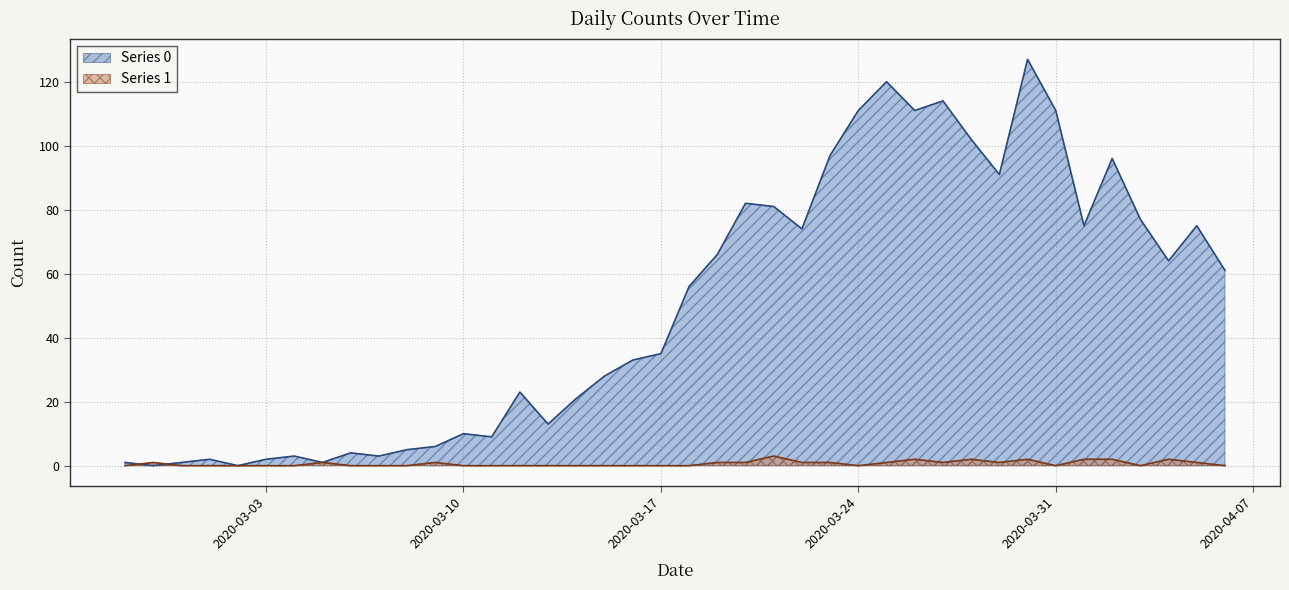

Where is the first local maximum for Series 0?

2020-03-01